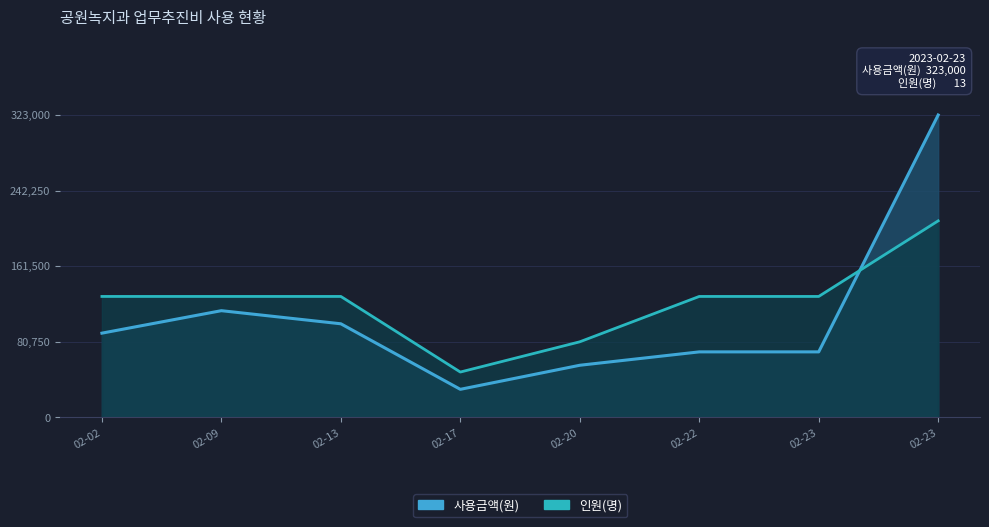

At which category is the sum across all series the highest?

02-23